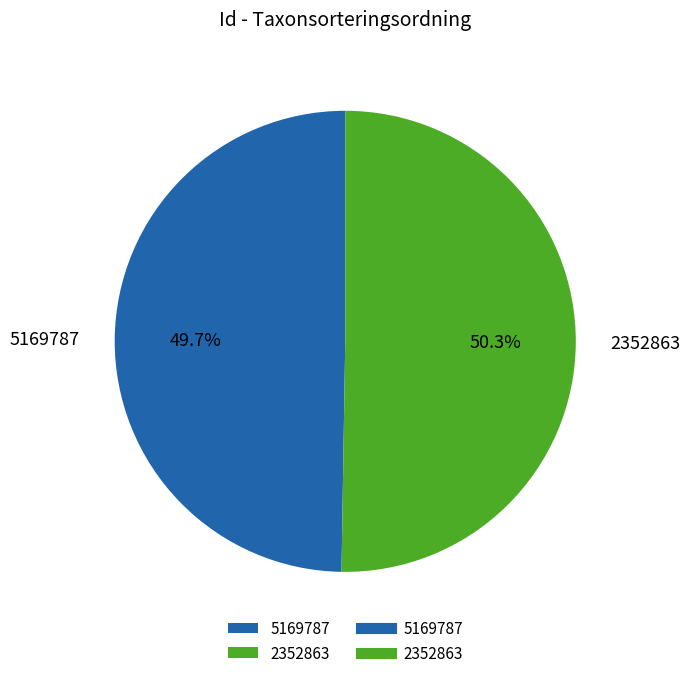

Which slice is the smallest?

5169787